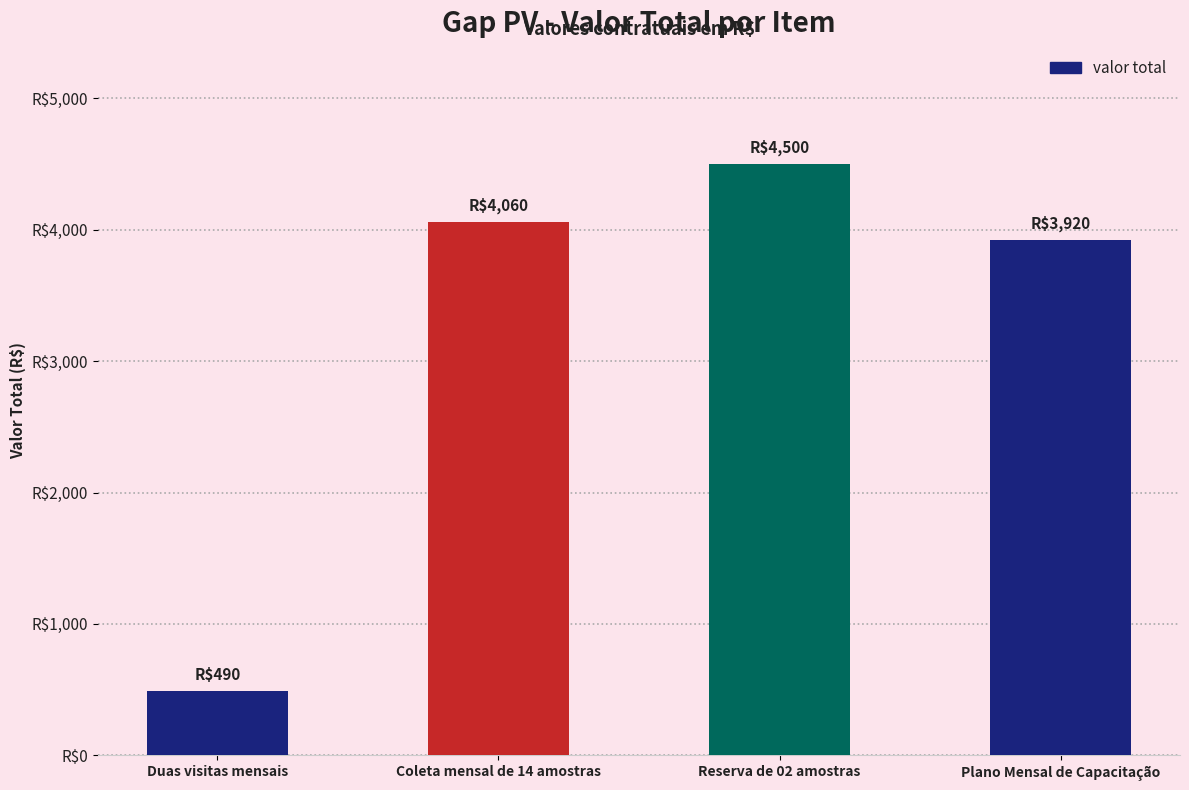

What is the ratio of the value at Duas visitas mensais to the value at Plano Mensal de Capacitação?

0.1